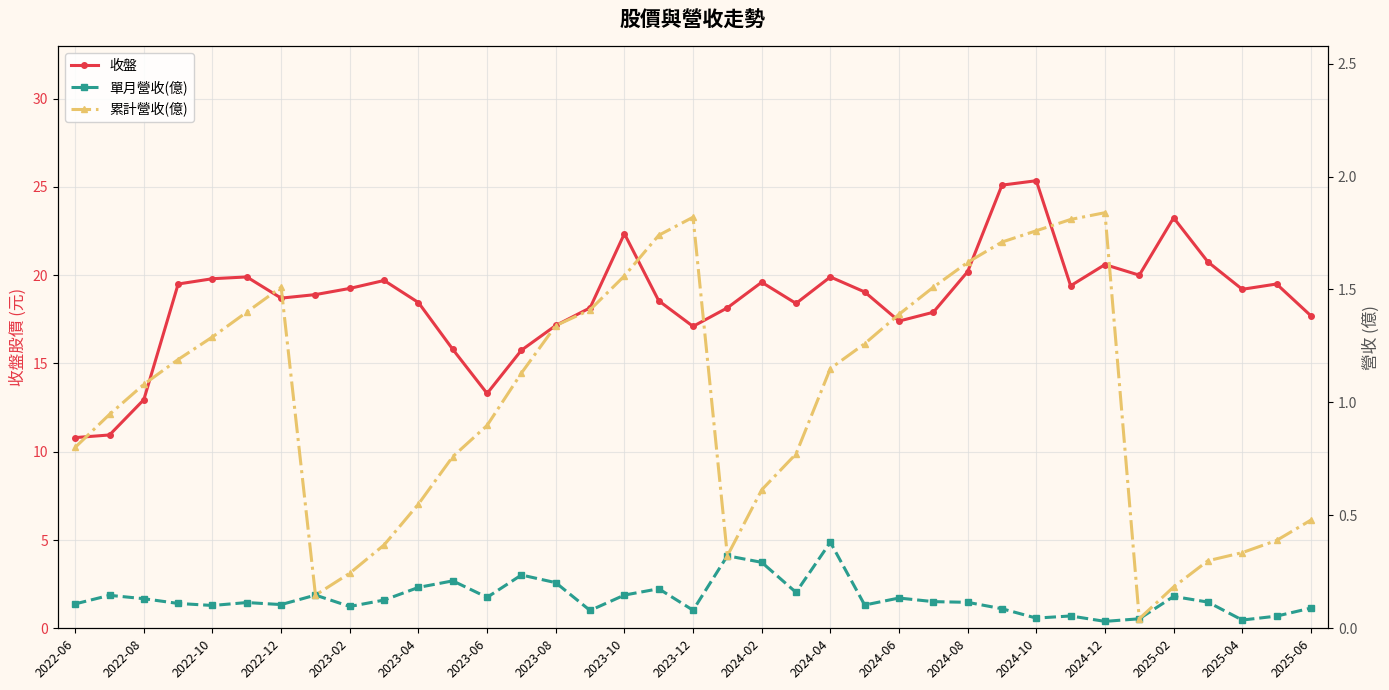

True or false: 累計營收(億) and 單月營收(億) intersect in this chart.

False